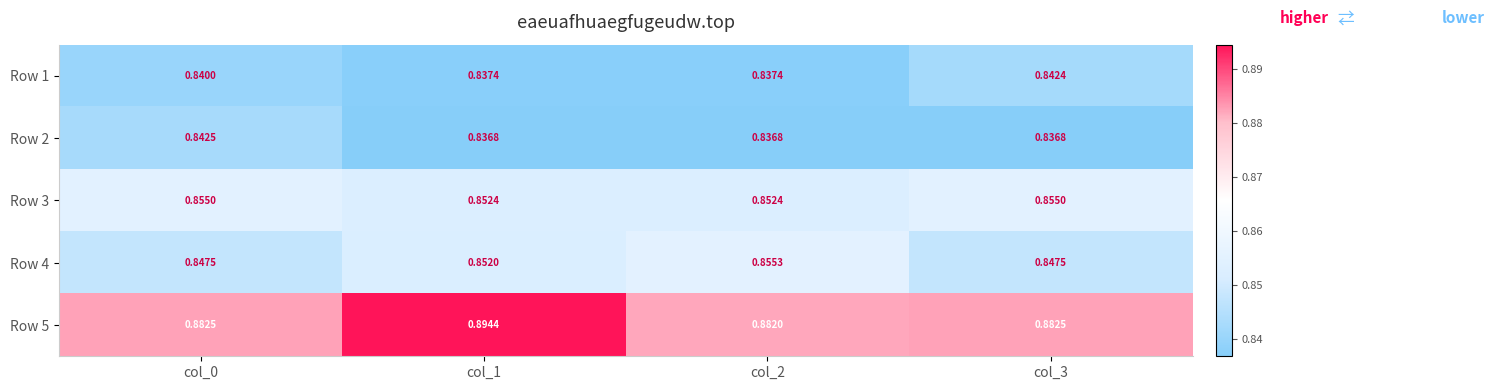

Is the value of Row 2 at col_3 greater than the value of Row 1 at col_3?

No